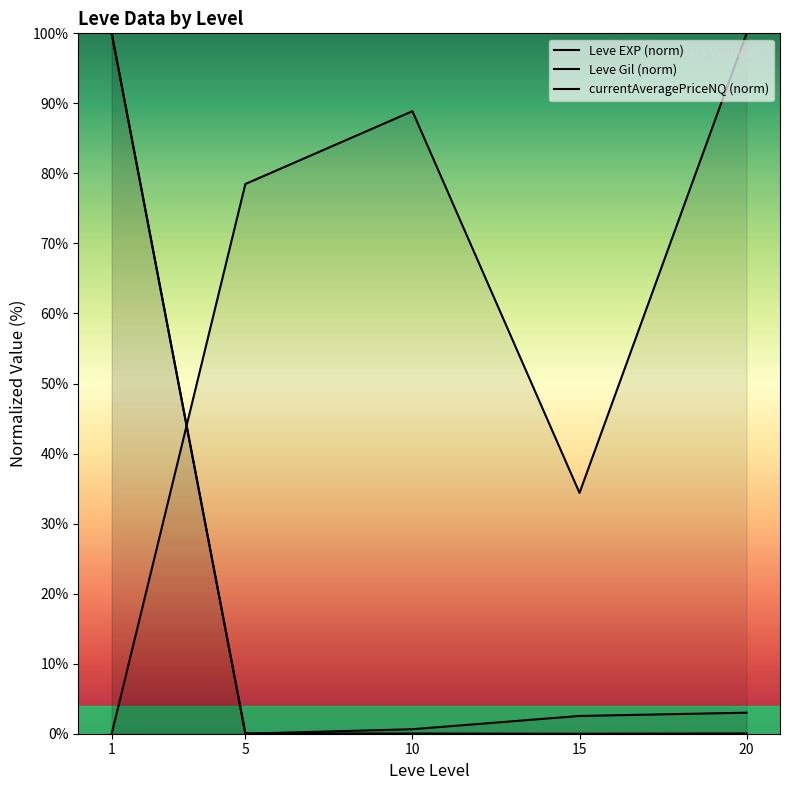

Which series has the largest total across all categories?

Leve Gil (norm)